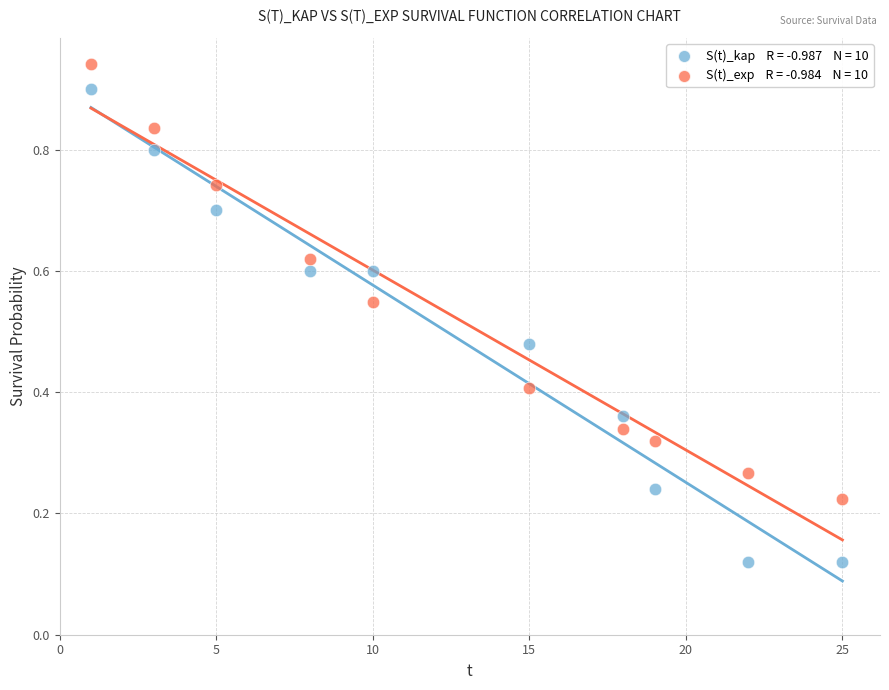

Across all data points, what is the range of X values (max minus min)?

24.0